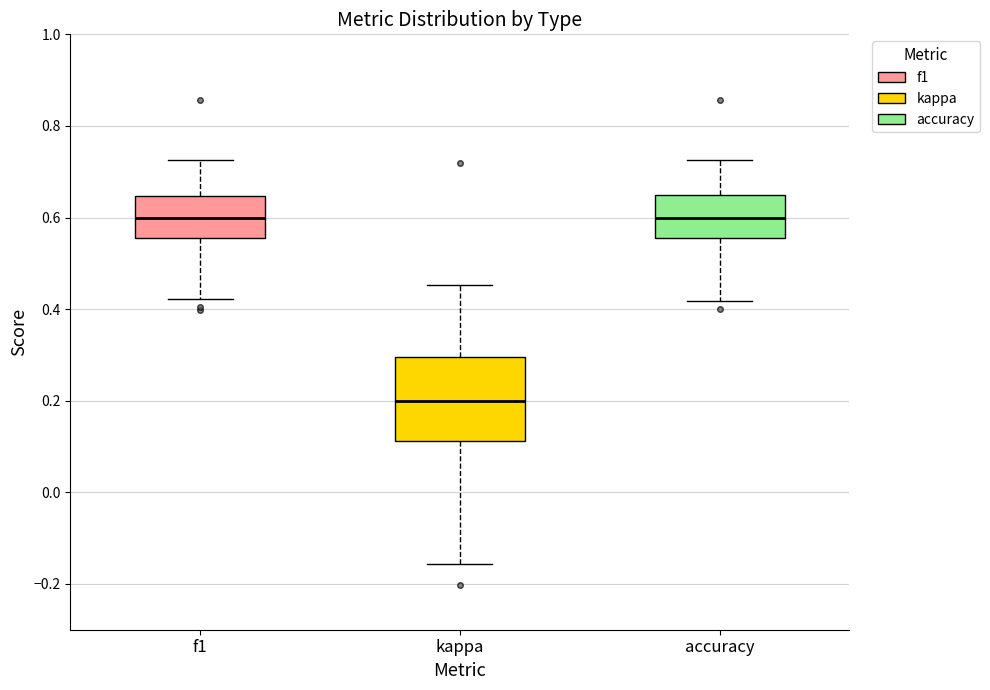

Comparing the boxes themselves (not the whiskers), which one is the tallest?

kappa